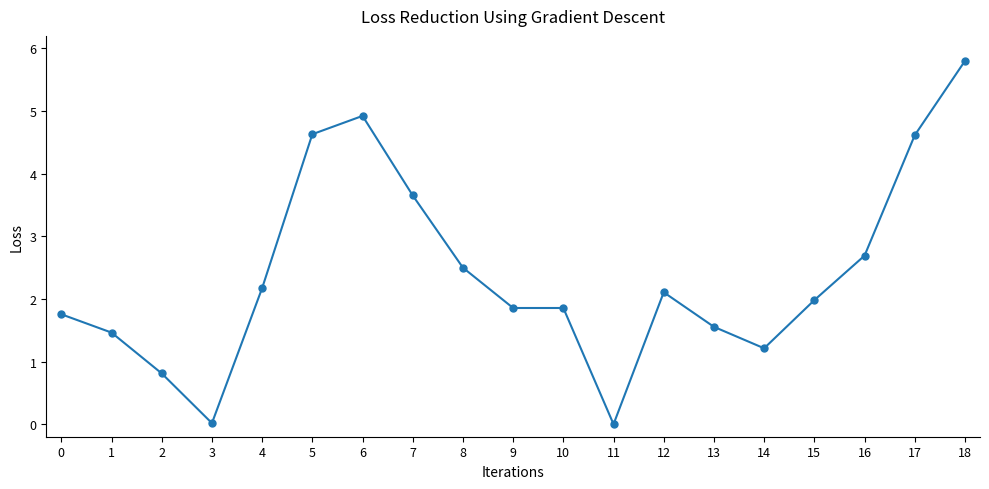

Between 16 and 17, which is larger?

17